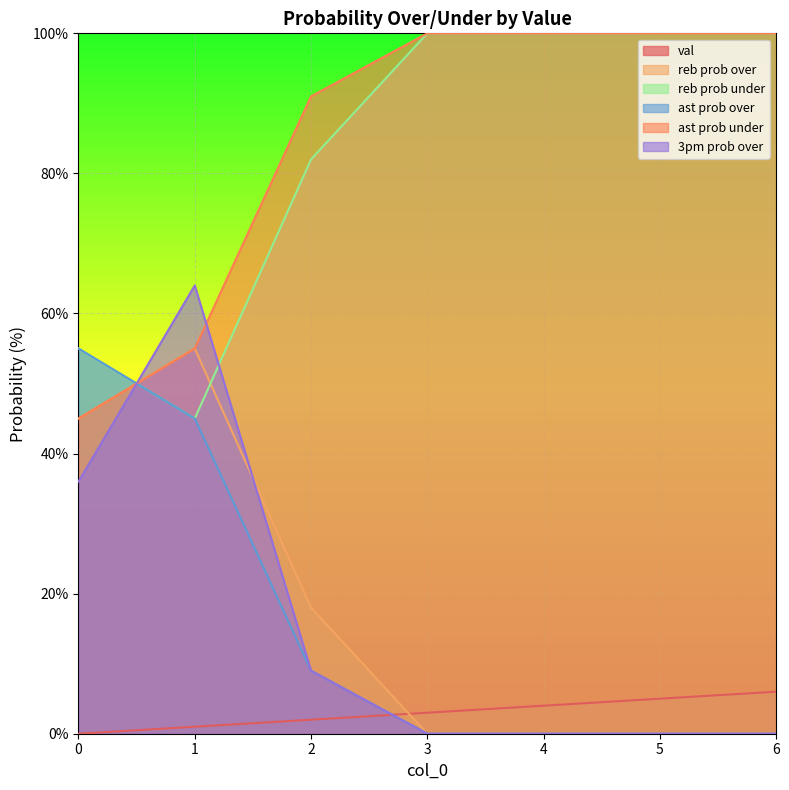

True or false: ast prob over has more than 2 points higher than both neighbors.

False